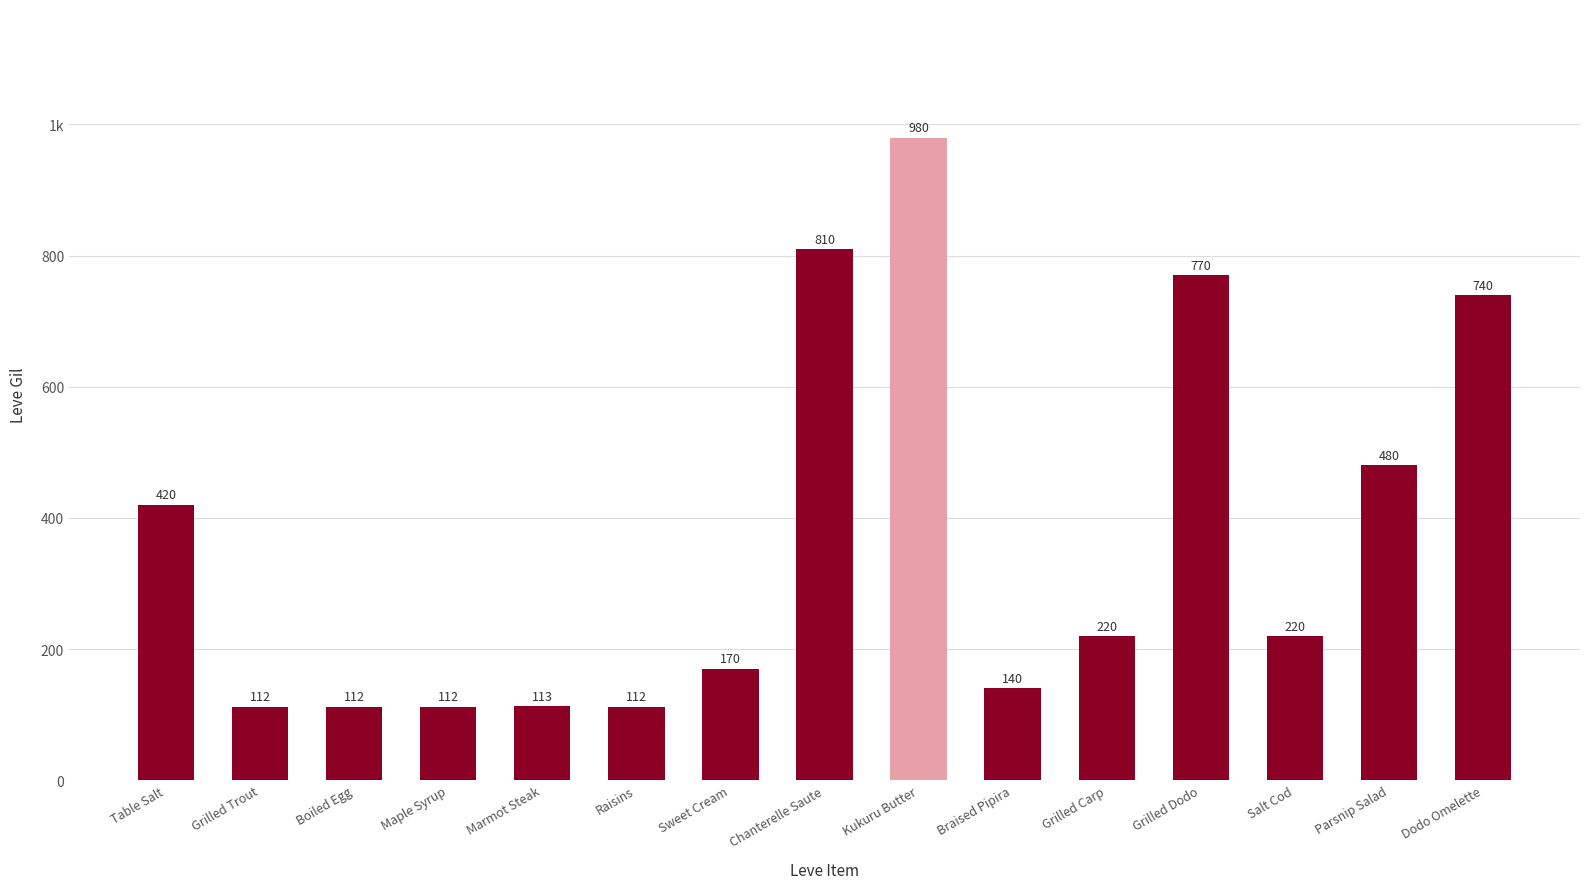

Are the bars horizontal?

No